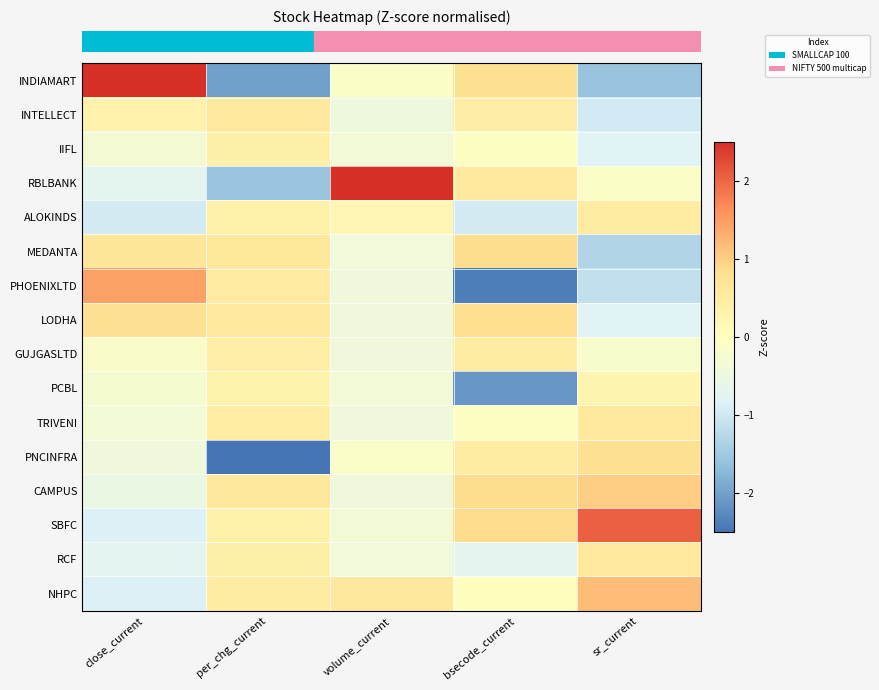

What is the difference between the highest and lowest values at sr_current?

3.6